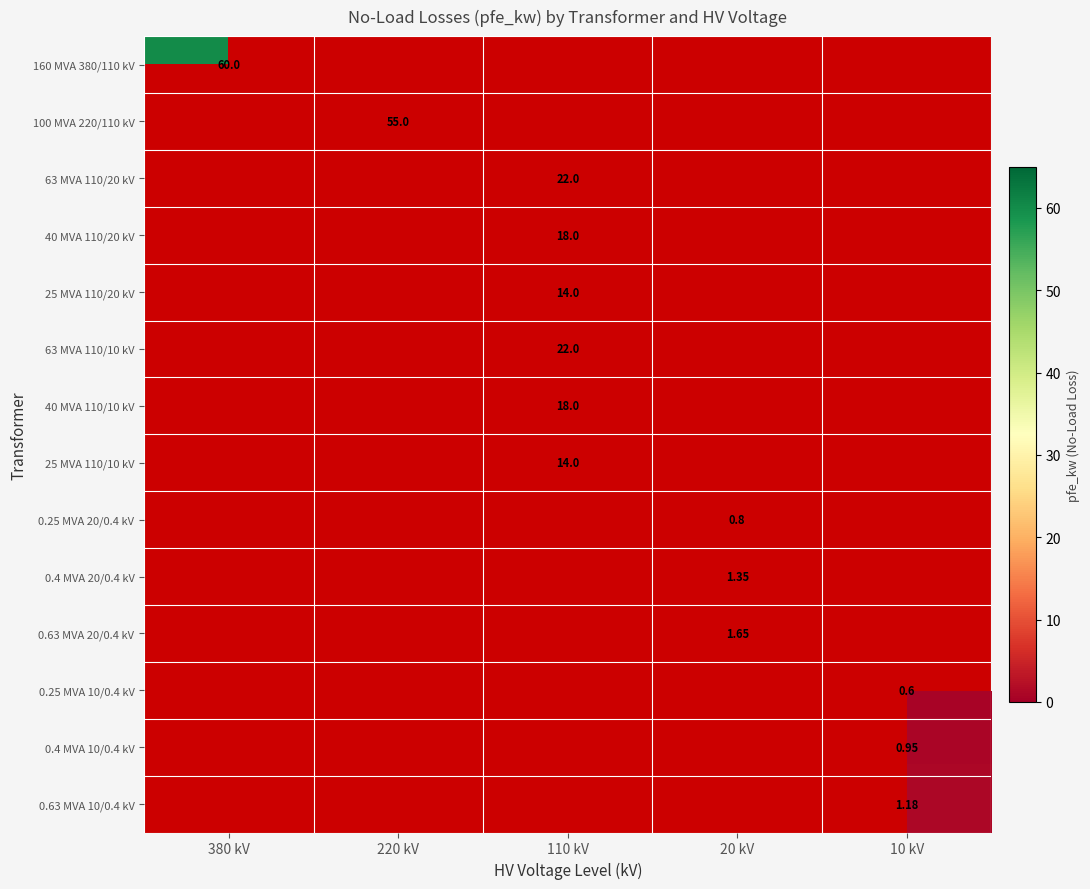

At which category does the chart reach its minimum across all series?

10 kV